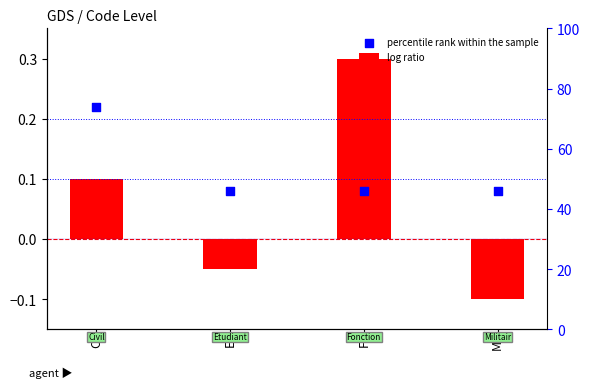

Which series has the largest total across all categories?

percentile rank within the sample